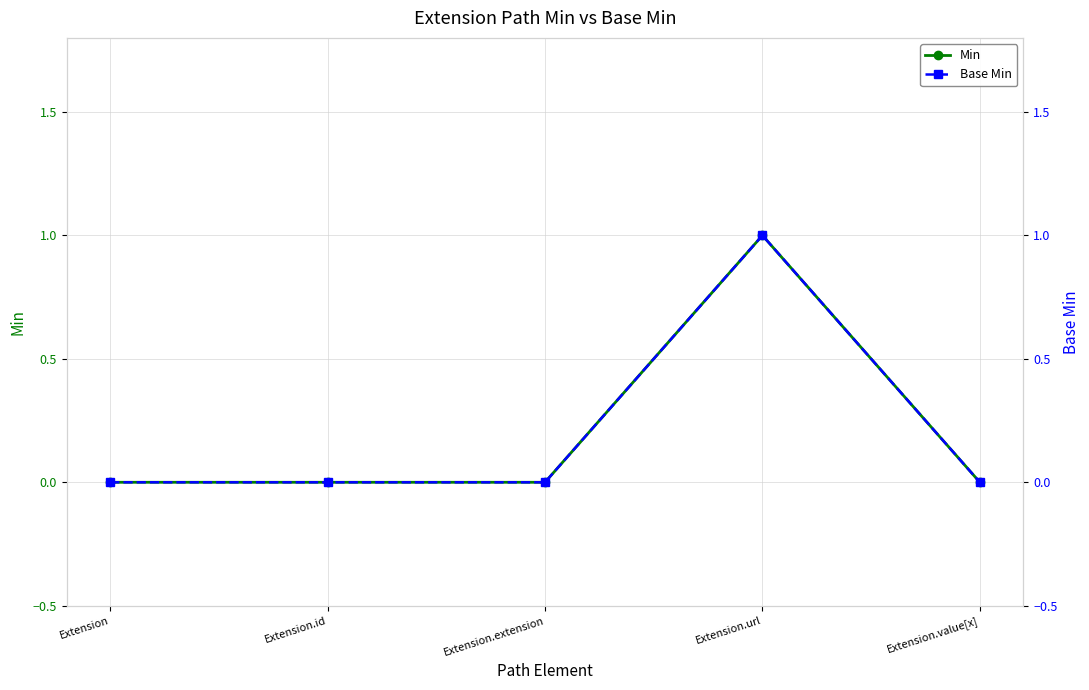

Is this an area chart (filled region under the line)?

No